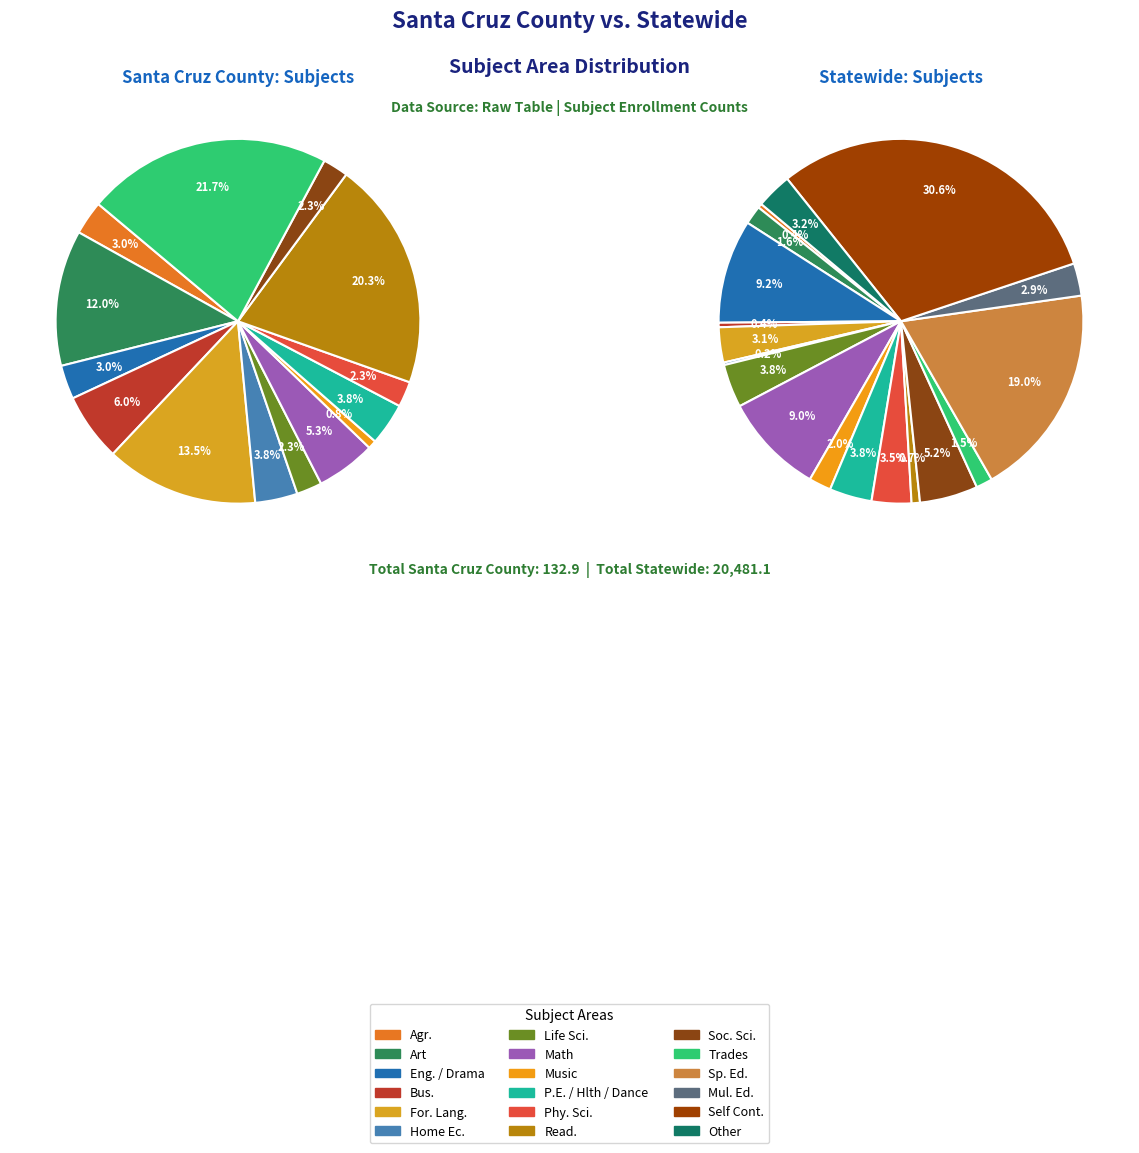

Count the number of slices in the pie.

18